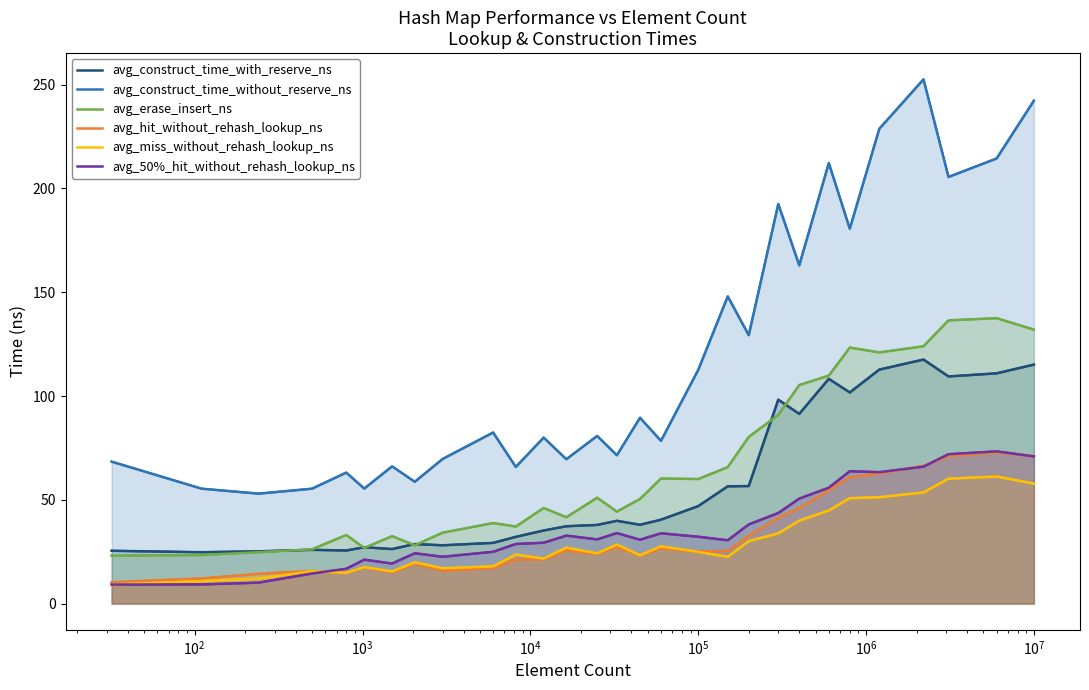

What are all the series names shown in the legend?

avg_construct_time_with_reserve_ns, avg_construct_time_without_reserve_ns, avg_erase_insert_ns, avg_hit_without_rehash_lookup_ns, avg_miss_without_rehash_lookup_ns, avg_50%_hit_without_rehash_lookup_ns